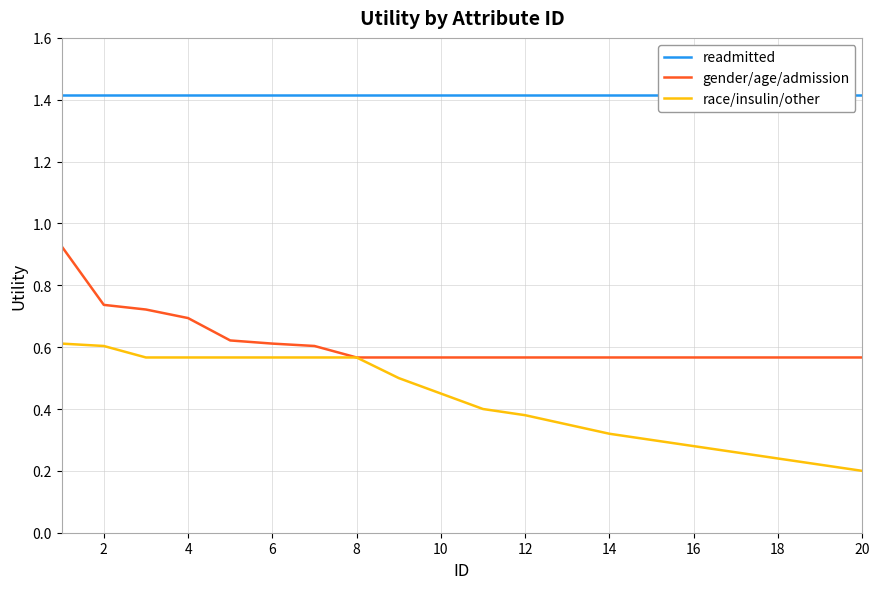

What are all the series names shown in the legend?

readmitted, gender/age/admission, race/insulin/other